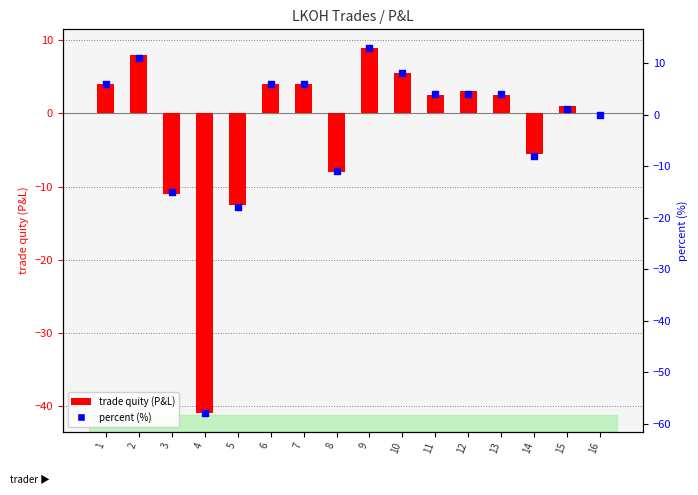

What are all the series names shown in the legend?

trade quity (P&L), percent (%)